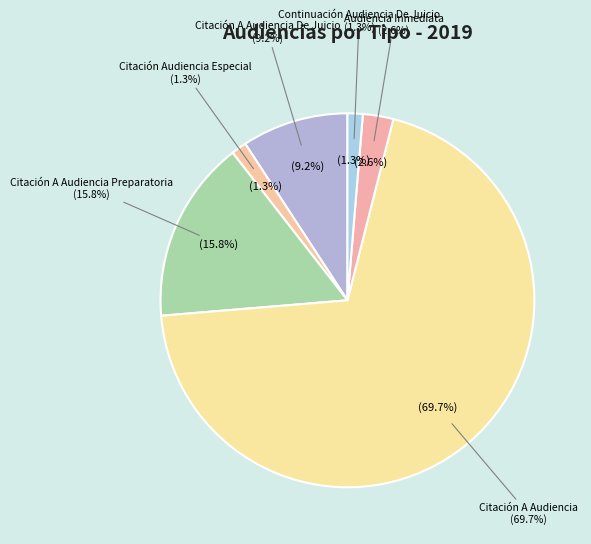

What is the smallest slice in the pie chart?

Citación Audiencia Especial